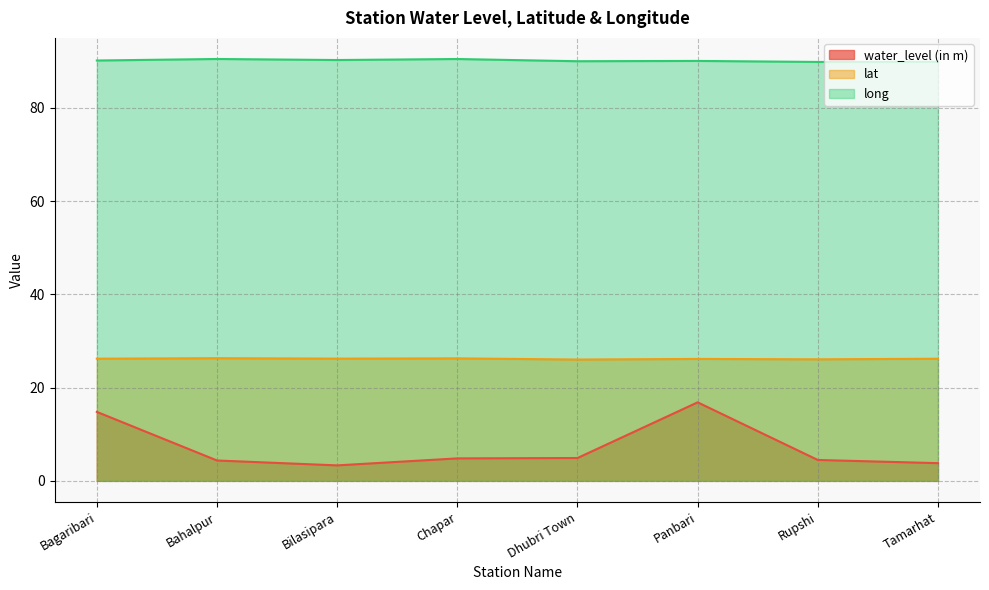

What is the sum of the long values at Bilasipara and Bahalpur?

180.7